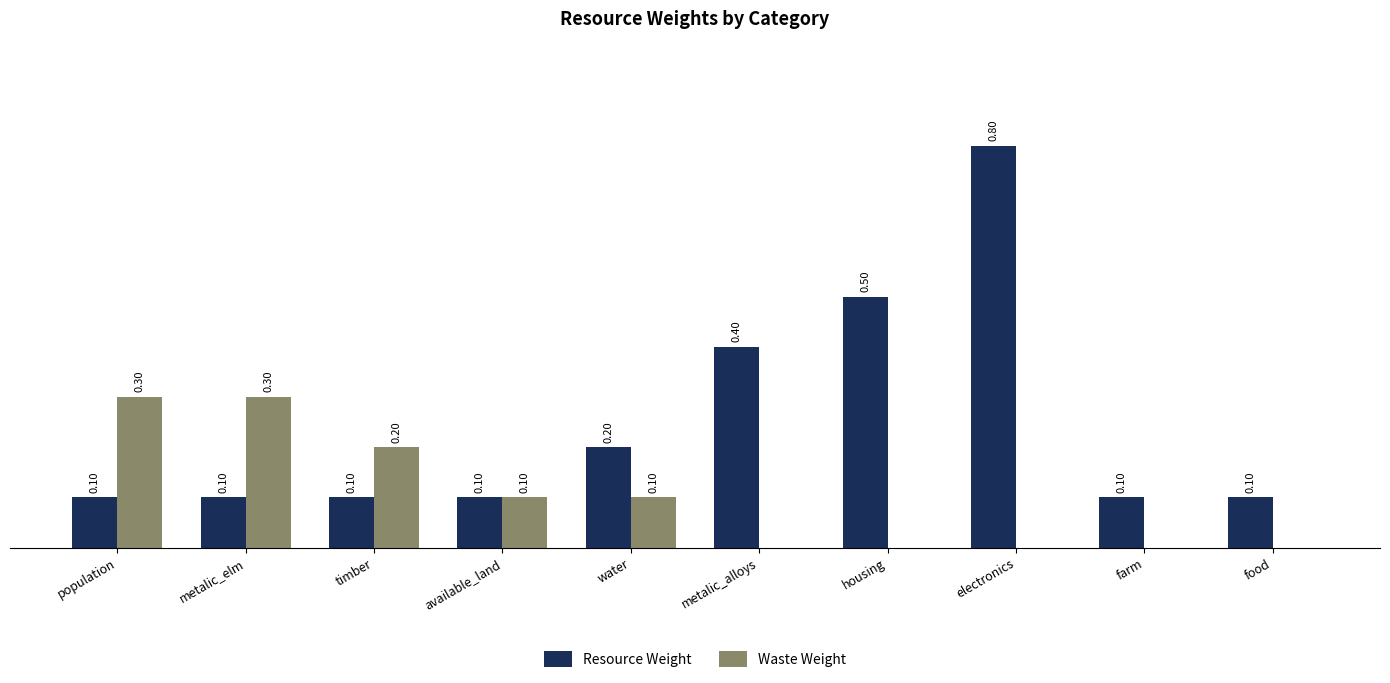

At which category is the sum across all series the highest?

electronics